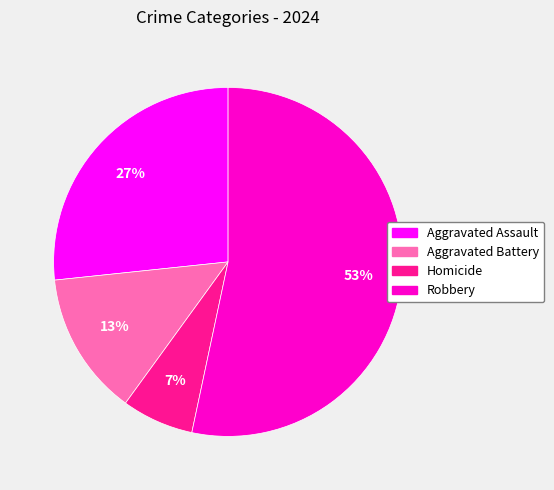

To the nearest percent, what is the average slice percentage?

25%